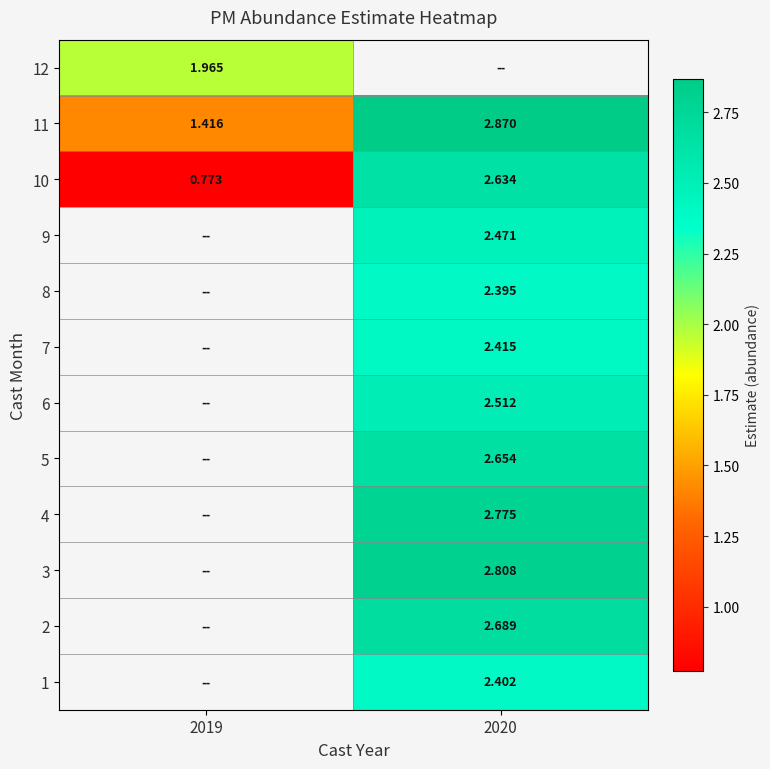

At which label does 8 first exceed 2?

2020